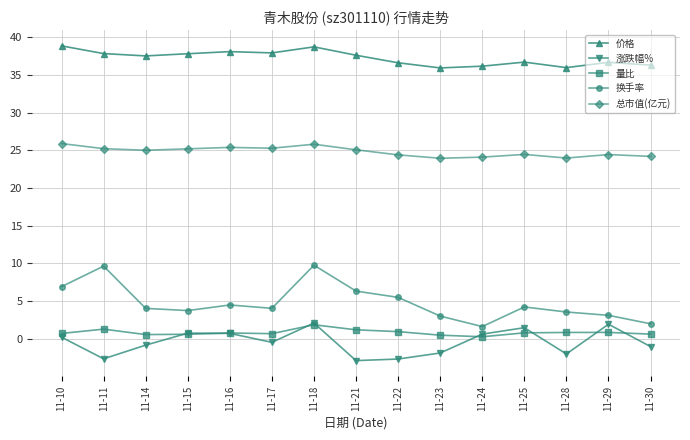

In 换手率, how many points are lower than both neighbors (excluding endpoints)?

3